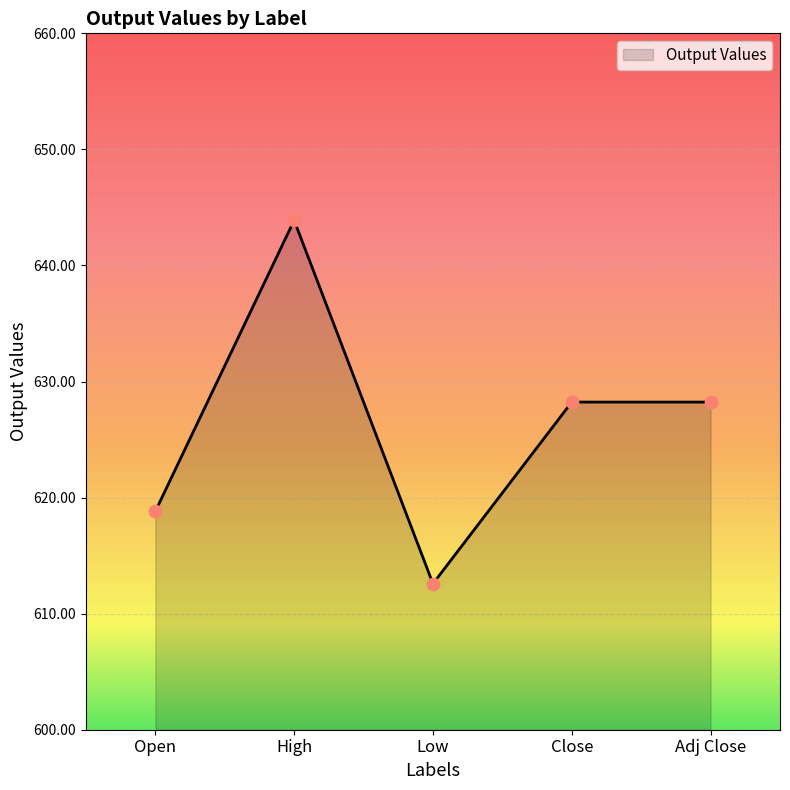

What is the ratio of the value at Adj Close to the value at Low?

1.0